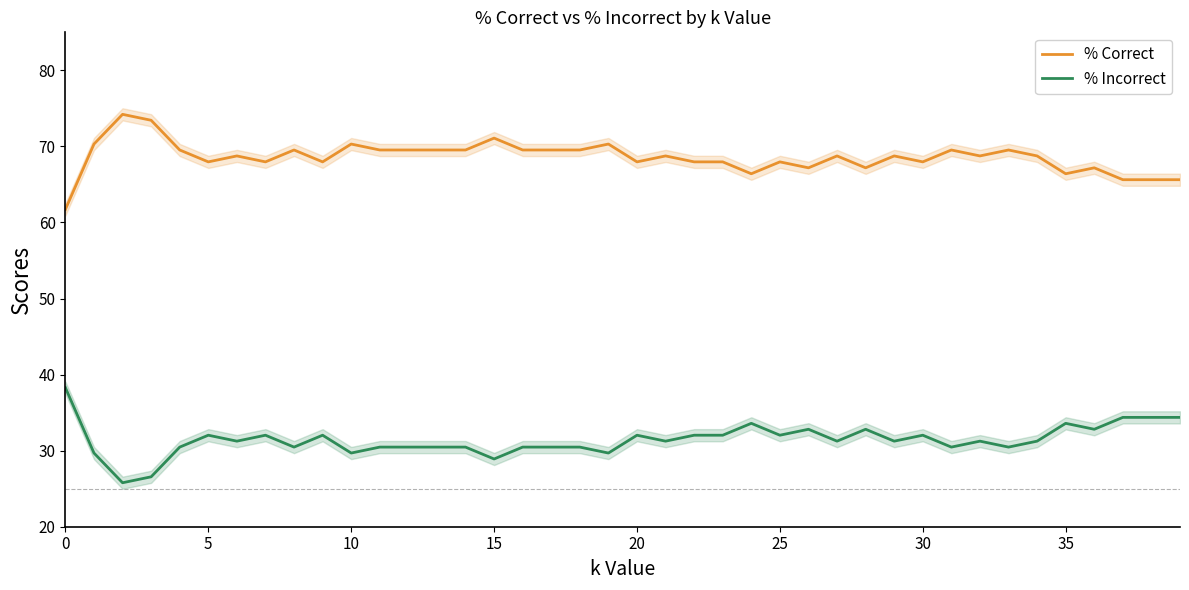

Reading right to left, what are all the values shown in this chart?

% Correct: 65.6	65.6	65.6	67.2	66.4	68.8	69.5	68.8	69.5	68.0	68.8	67.2	68.8	67.2	68.0	66.4	68.0	68.0	68.8	68.0	70.3	69.5	69.5	69.5	71.1	69.5	69.5	69.5	69.5	70.3	68.0	69.5	68.0	68.8	68.0	69.5	73.4	74.2	70.3	61.7
% Incorrect: 34.4	34.4	34.4	32.8	33.6	31.2	30.5	31.2	30.5	32.0	31.2	32.8	31.2	32.8	32.0	33.6	32.0	32.0	31.2	32.0	29.7	30.5	30.5	30.5	28.9	30.5	30.5	30.5	30.5	29.7	32.0	30.5	32.0	31.2	32.0	30.5	26.6	25.8	29.7	38.3